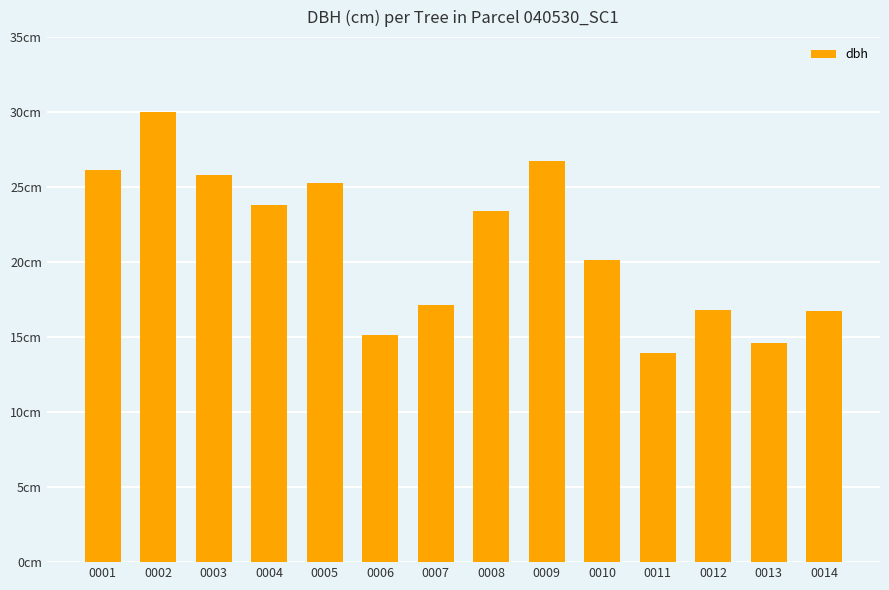

Reading right to left, extract all data points from this chart.

0014=16.8	0013=14.6	0012=16.8	0011=14.0	0010=20.1	0009=26.8	0008=23.4	0007=17.1	0006=15.1	0005=25.3	0004=23.8	0003=25.8	0002=30.0	0001=26.1